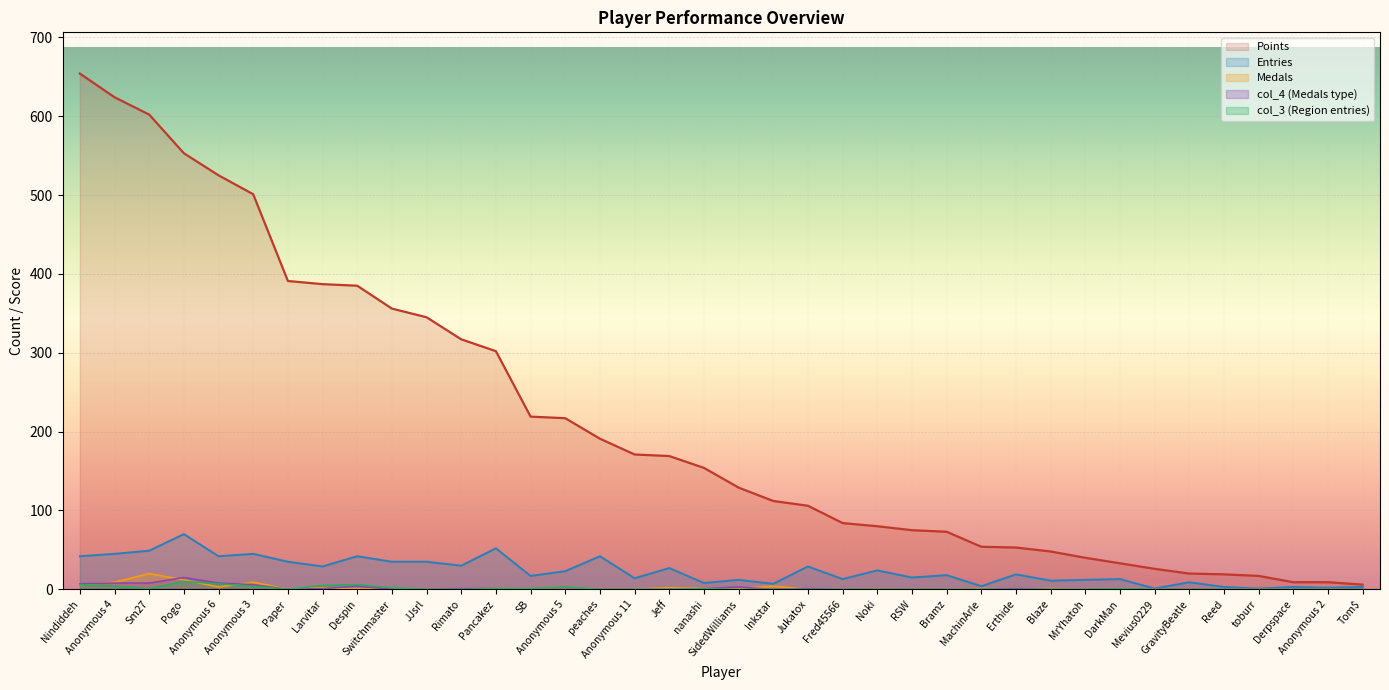

What is the sum of the Entries values at Jukatox and Erthide?

48